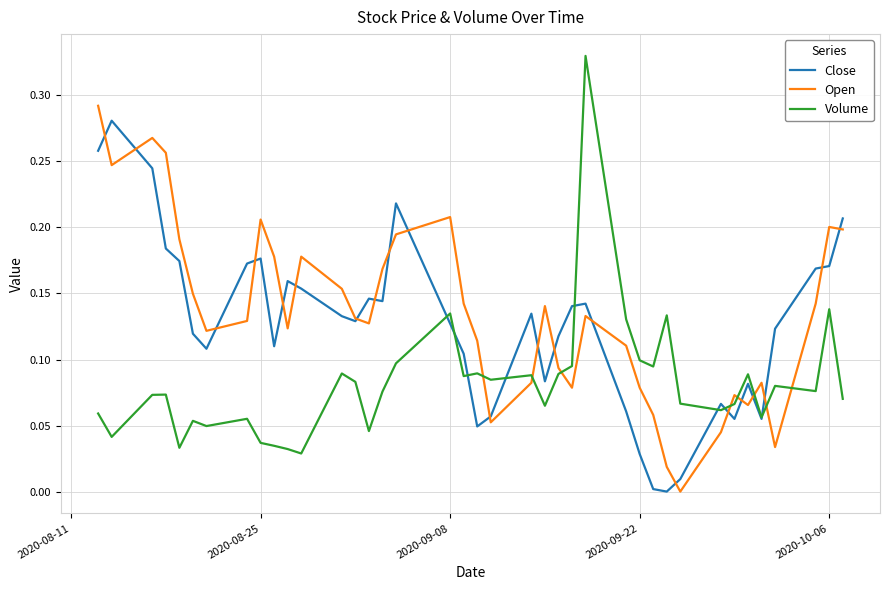

Rank the series by their average value, from highest to lowest.

Open, Close, Volume